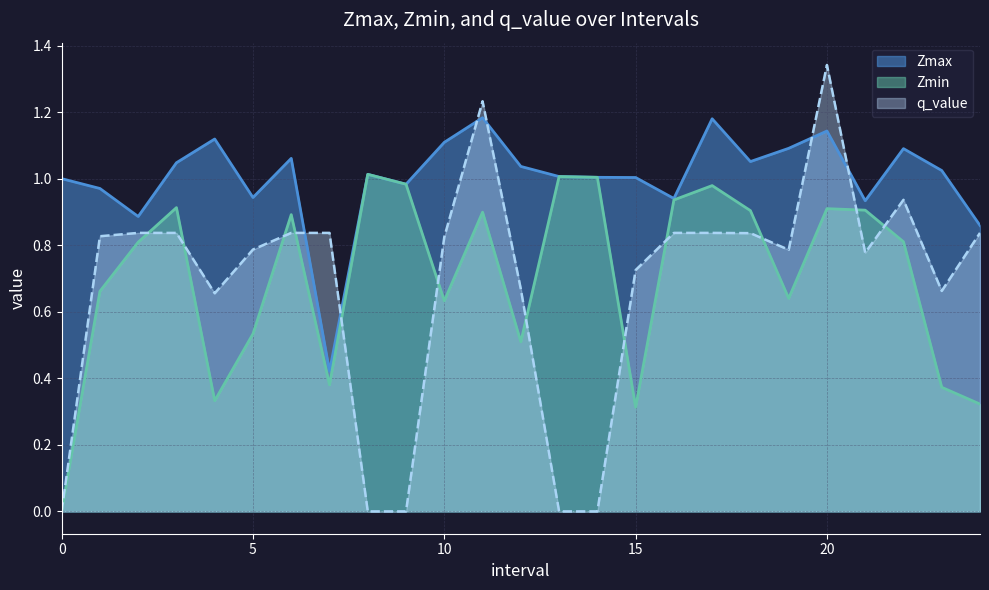

True or false: Zmin and Zmax intersect in this chart.

False